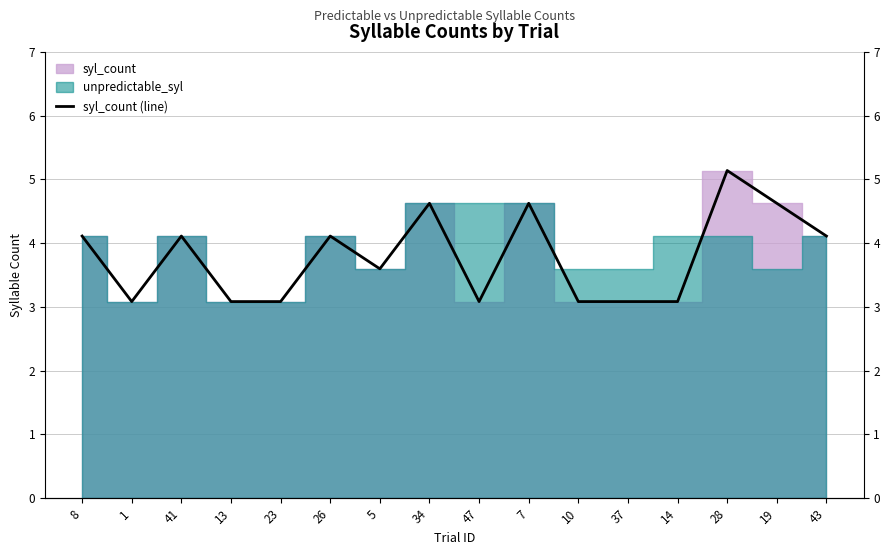

List the labels in order of value, largest first.

28, 34, 7, 19, 8, 41, 26, 43, 5, 1, 13, 23, 47, 10, 37, 14